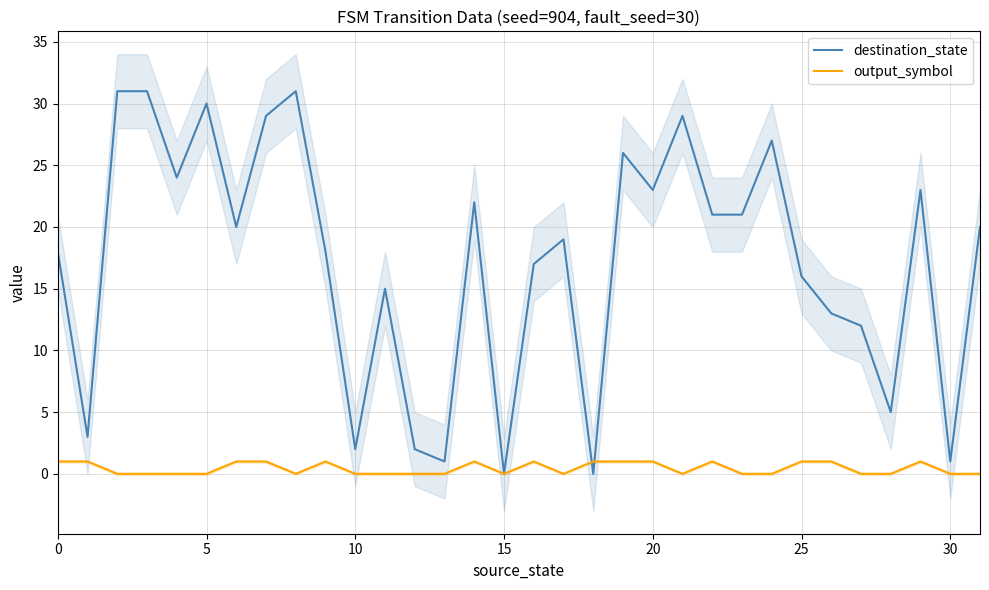

The value of destination_state at 5 is 15. True or false?

False